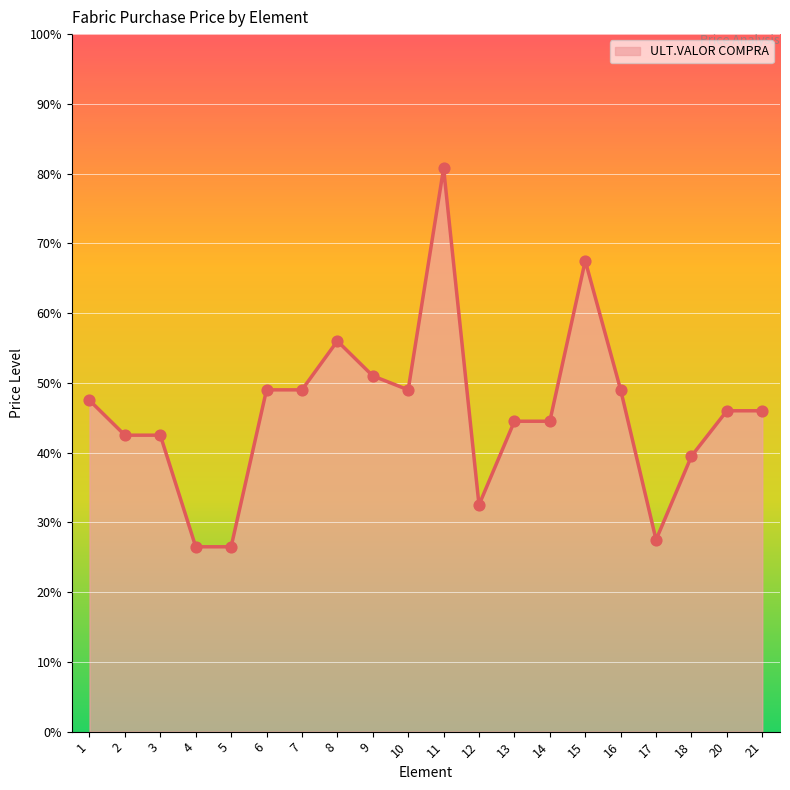

What is the ratio of the value at 2 to the value at 4?

1.6